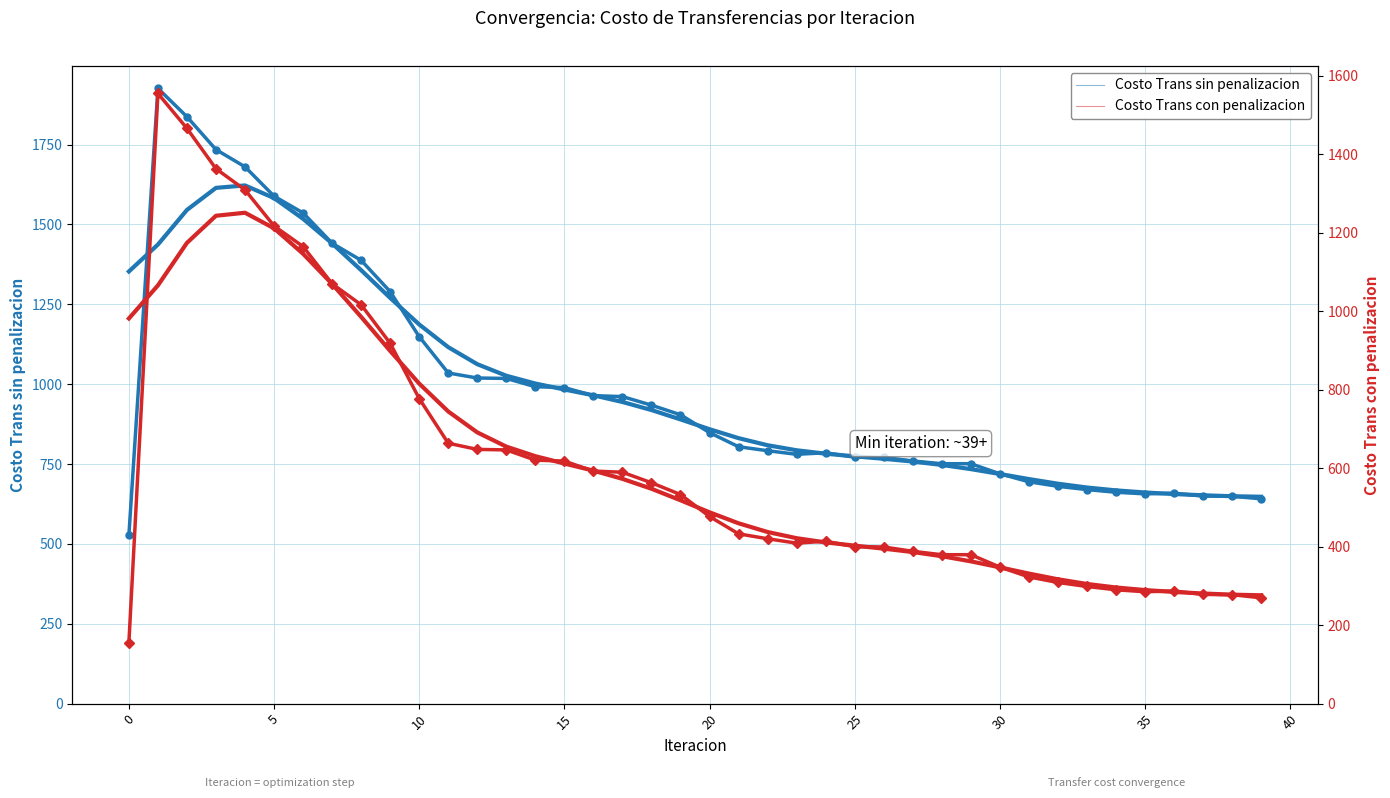

What is the difference between the Costo Trans sin penalizacion values at 12 and 27?

259.7